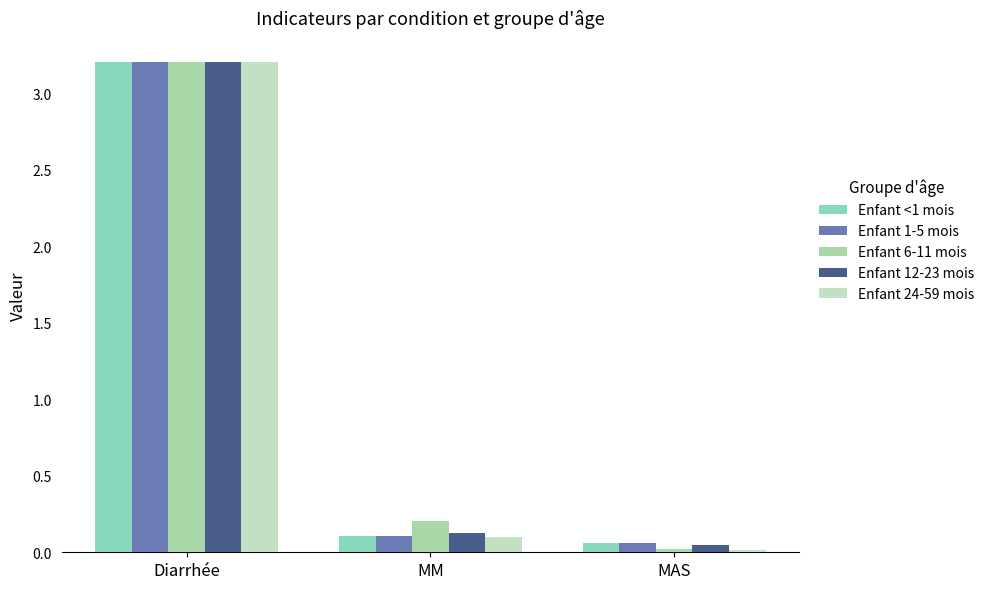

What are all the series names shown in the legend?

Enfant <1 mois, Enfant 1-5 mois, Enfant 6-11 mois, Enfant 12-23 mois, Enfant 24-59 mois